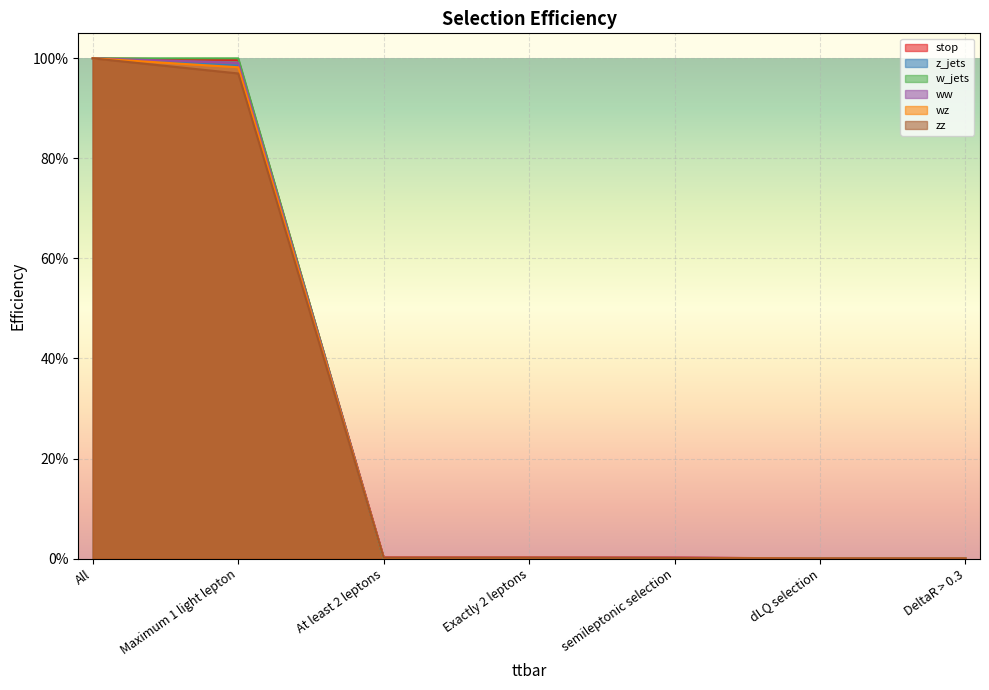

Which label corresponds to the largest value in the chart?

All